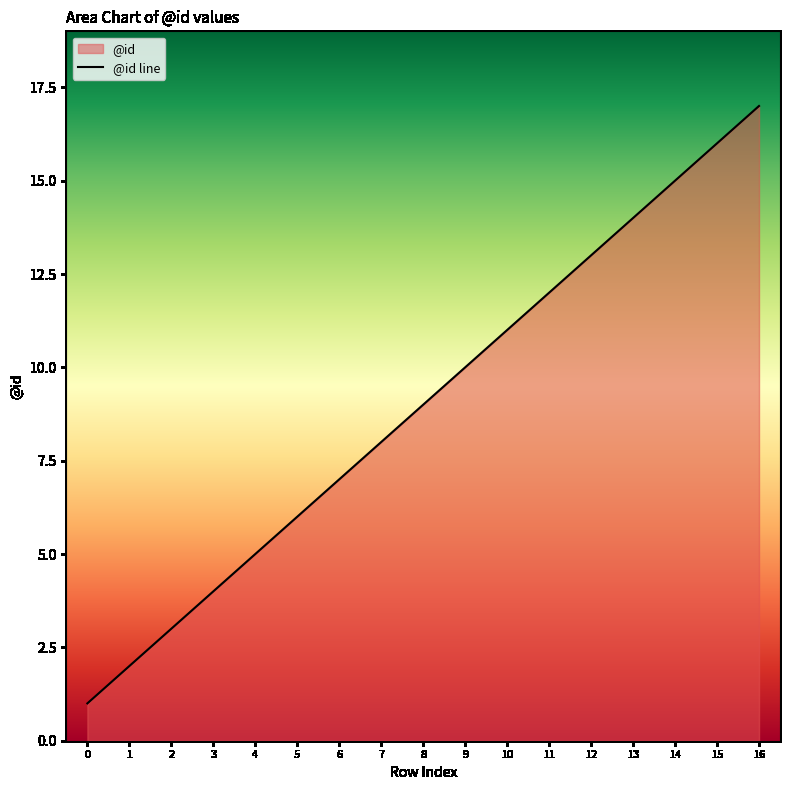

Rank the categories by value from highest to lowest.

16, 15, 14, 13, 12, 11, 10, 9, 8, 7, 6, 5, 4, 3, 2, 1, 0